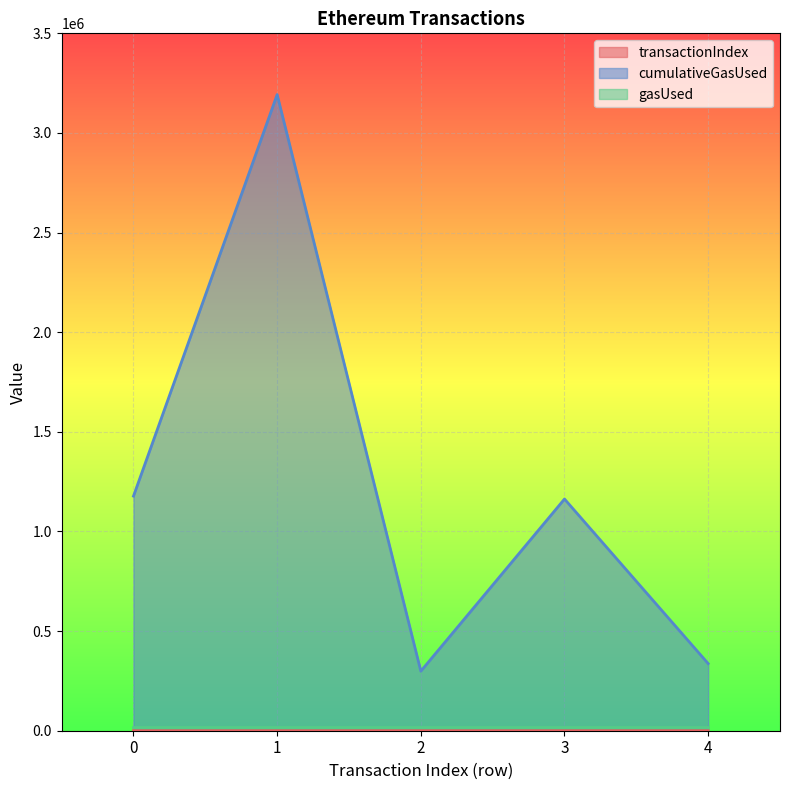

True or false: cumulativeGasUsed and transactionIndex cross at least once.

False